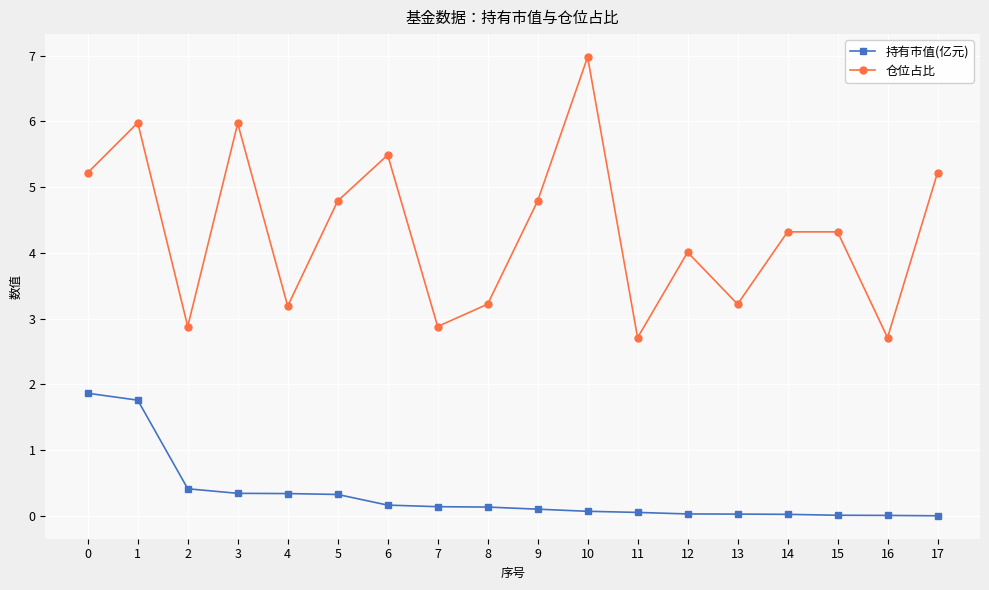

What value does the 持有市值(亿元) series have at 0?

1.9